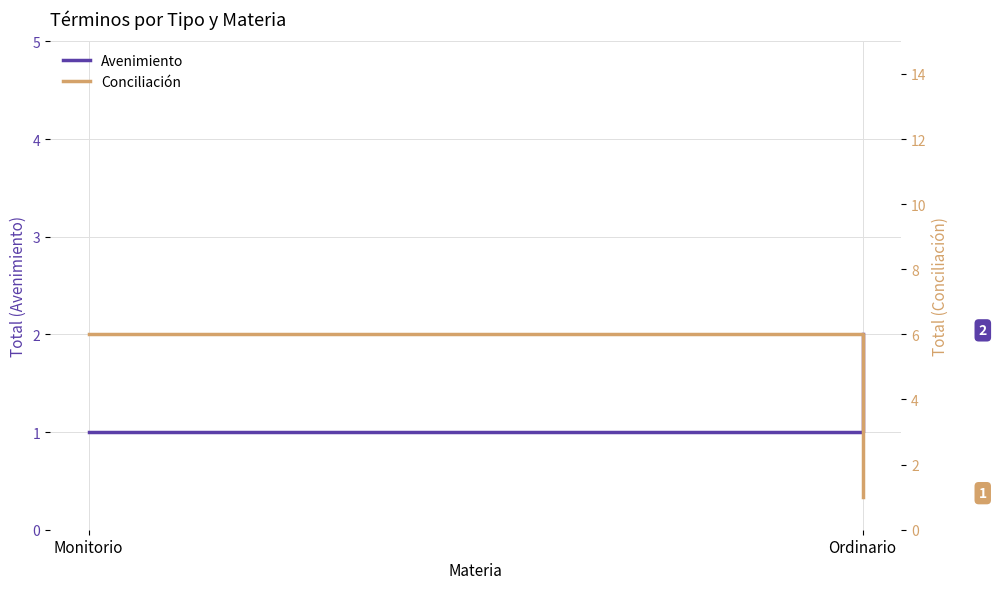

True or false: Conciliación has a value of 1 at Ordinario.

True